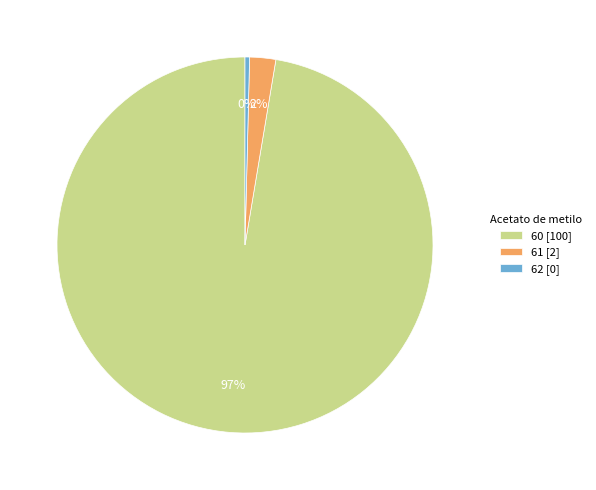

Rank the categories by value from lowest to highest.

62, 61, 60